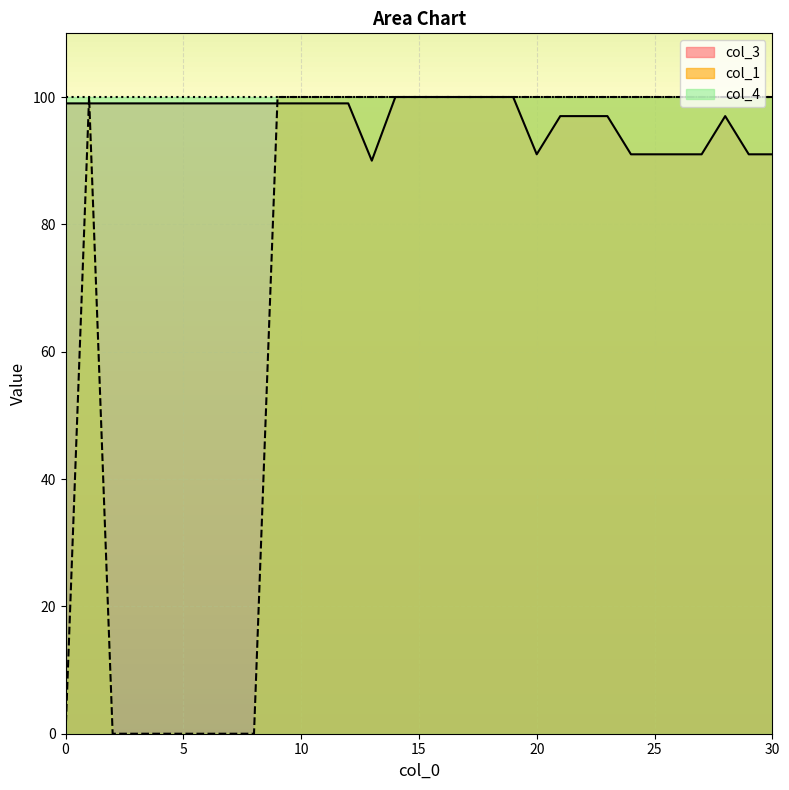

What is the greatest value displayed?

100.0